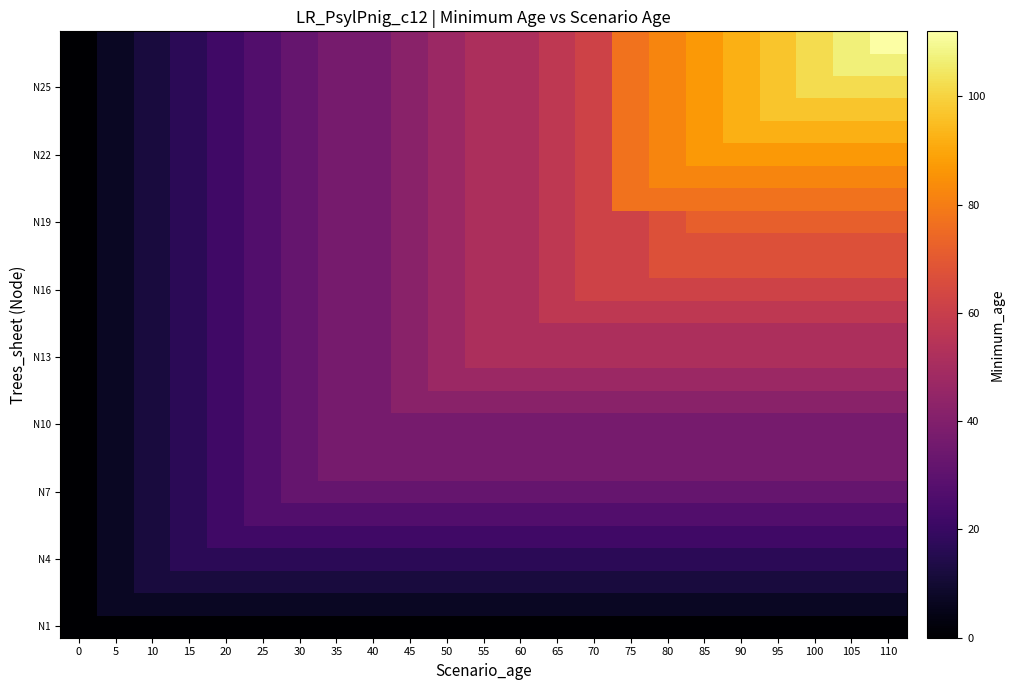

At which category is the sum across all series the highest?

110